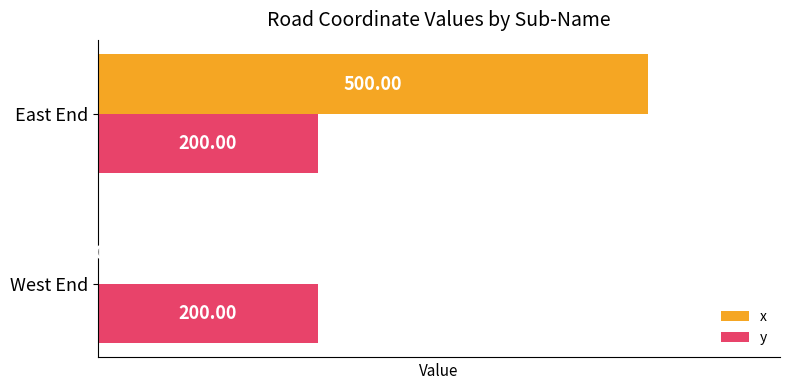

At which label is x closest to 250?

West End